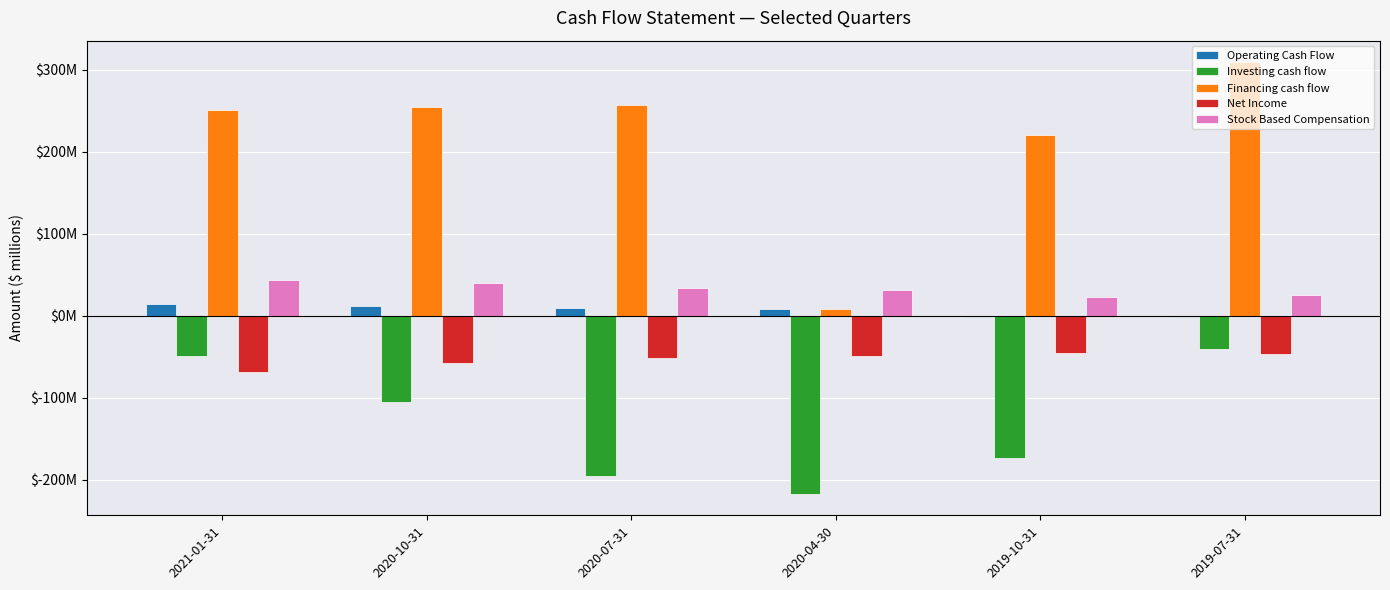

What are all the series names shown in the legend?

Operating Cash Flow, Investing cash flow, Financing cash flow, Net Income, Stock Based Compensation